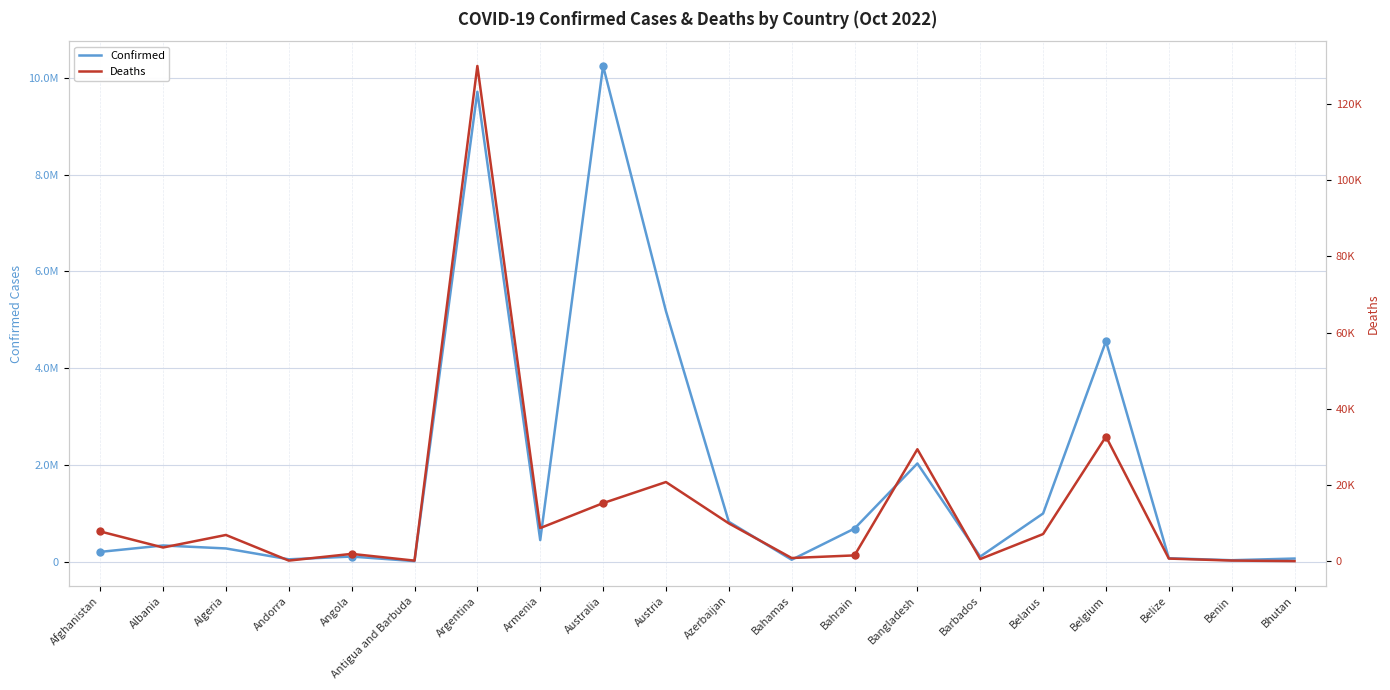

What is the label of the 3rd point from the left?

Algeria